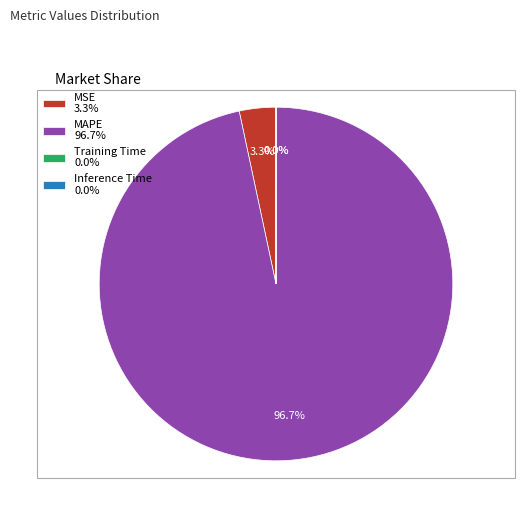

What is the largest slice in the pie chart?

MAPE